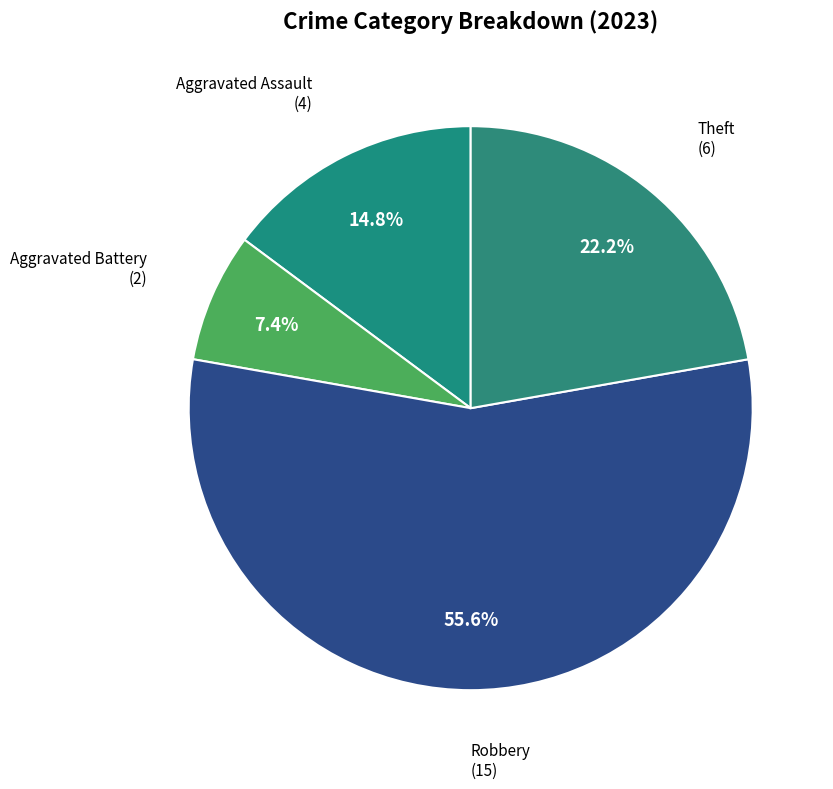

Approximately how many times larger is the value at Aggravated Assault compared to Theft?

0.7